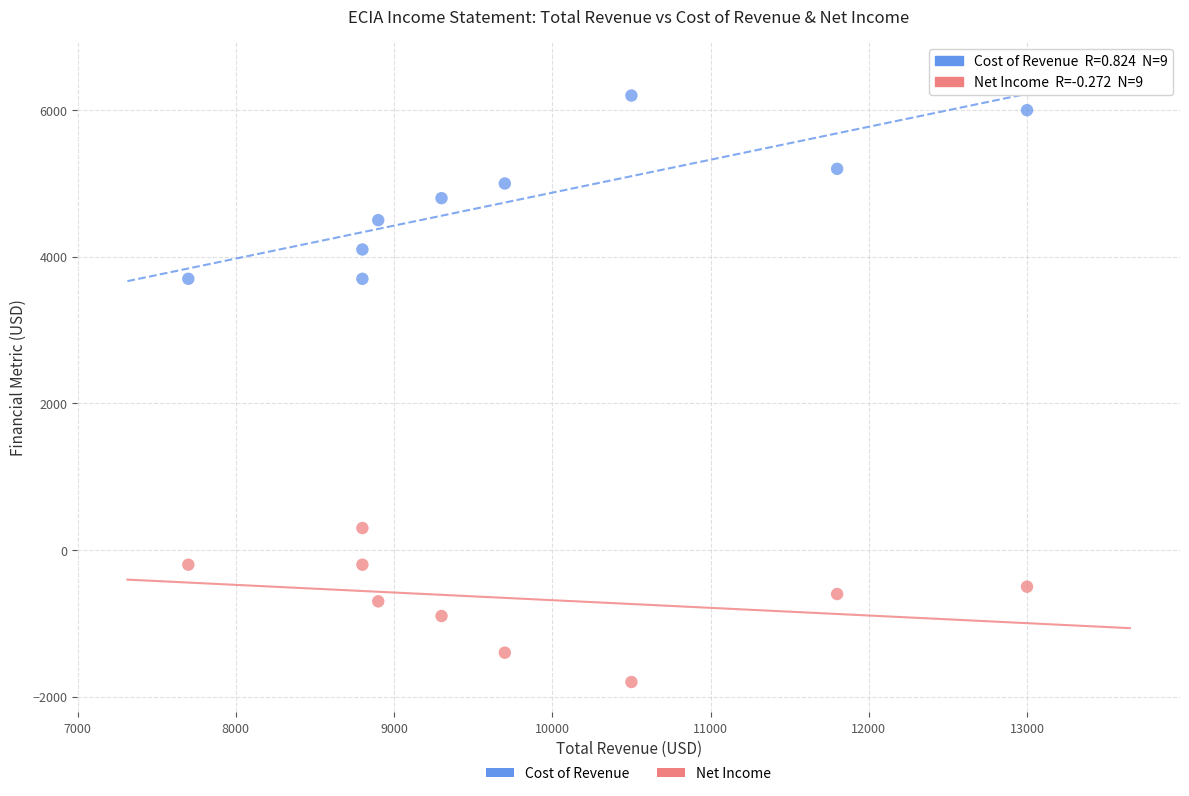

What is the X range (max minus min) for the scatter plot?

5300